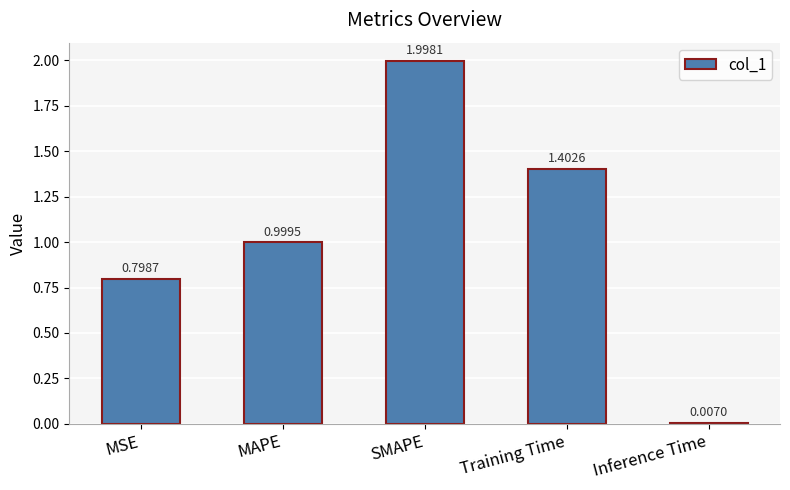

Is it true that the value at SMAPE is 2.0?

True